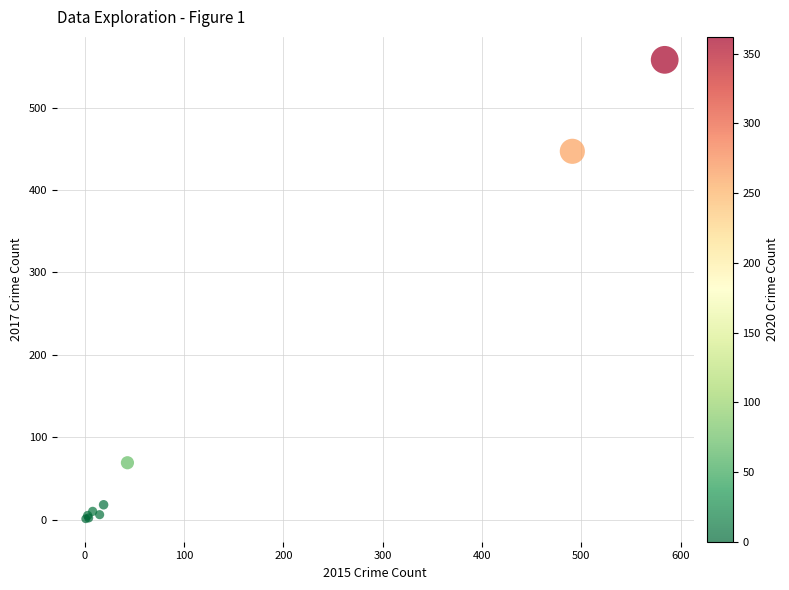

What Y value in the scatter plot is closest to 279?

447